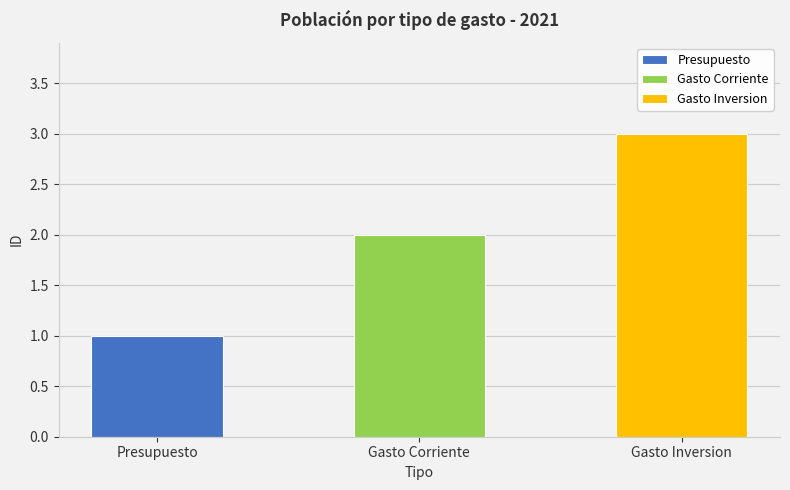

Reading left to right, list all the values displayed in this chart.

Presupuesto=1	Gasto Corriente=2	Gasto Inversion=3